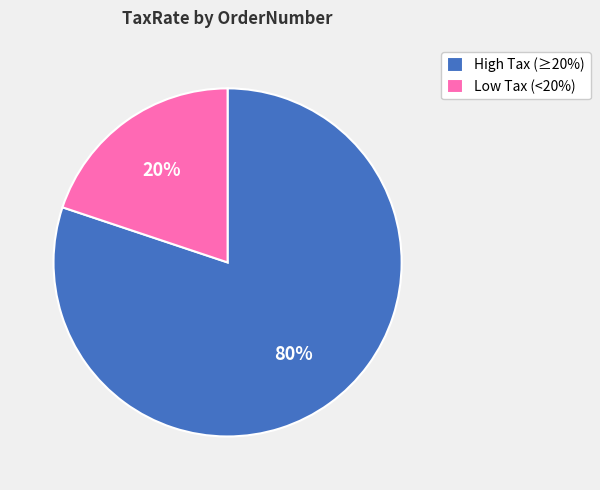

What is the largest slice in the pie chart?

High Tax (≥20%)